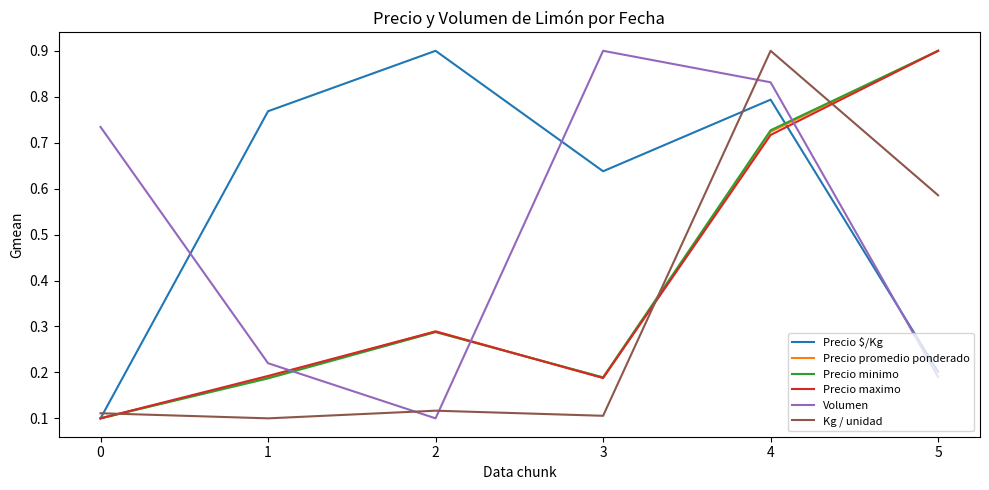

Between 0 and 4, which series saw the biggest shift?

Kg / unidad